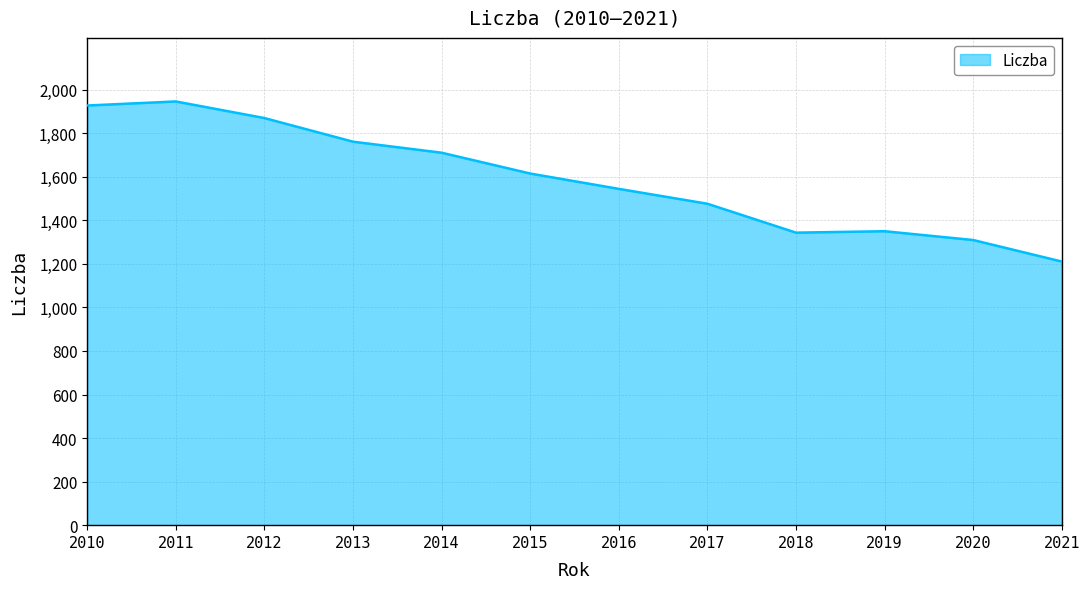

Which has a higher value, 2014 or 2017?

2014